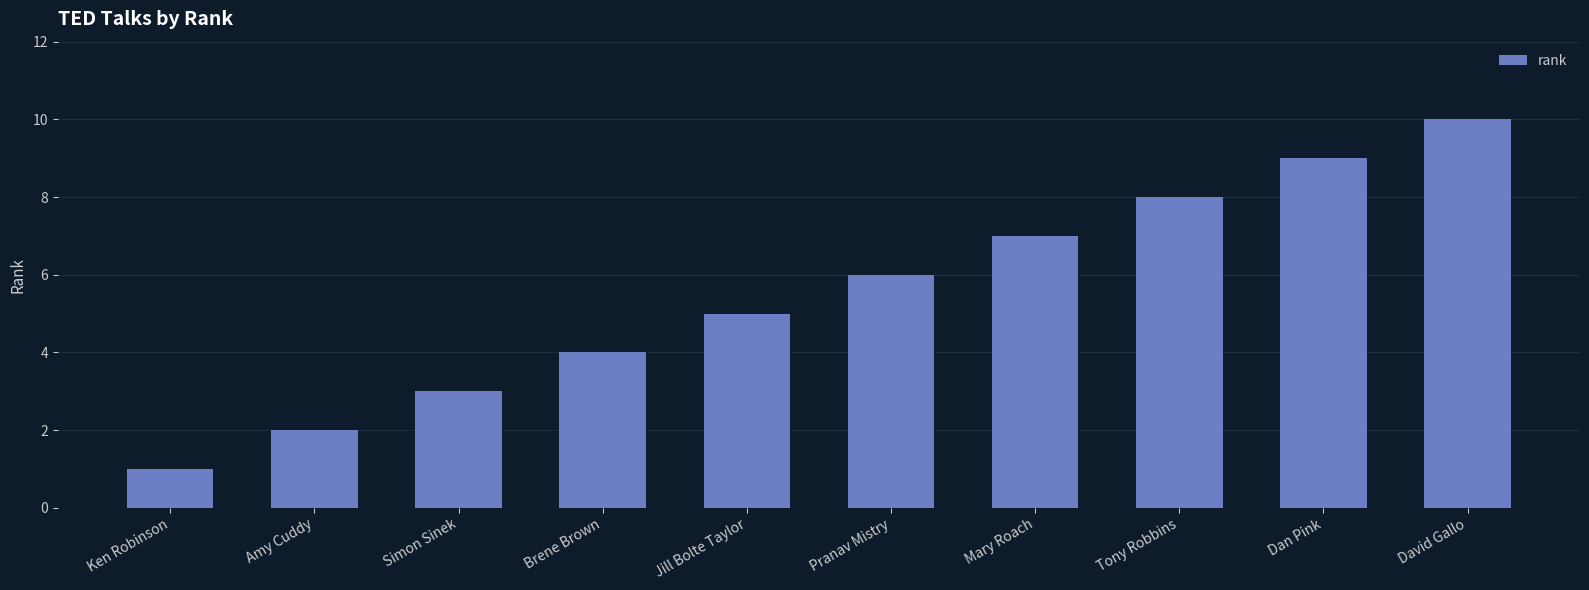

Reading left to right, transcribe all the data shown in this chart.

Ken Robinson=1	Amy Cuddy=2	Simon Sinek=3	Brene Brown=4	Jill Bolte Taylor=5	Pranav Mistry=6	Mary Roach=7	Tony Robbins=8	Dan Pink=9	David Gallo=10